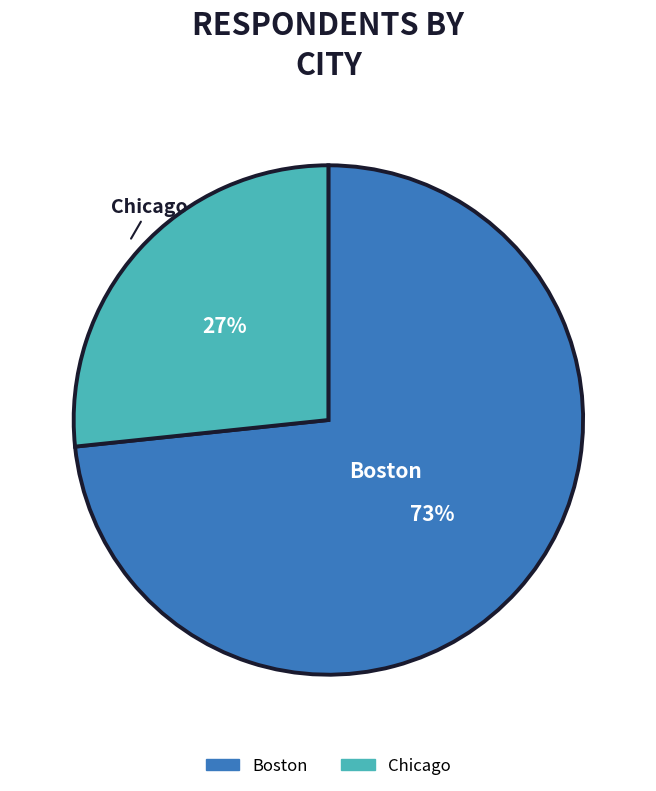

Which slice is the smallest?

Chicago